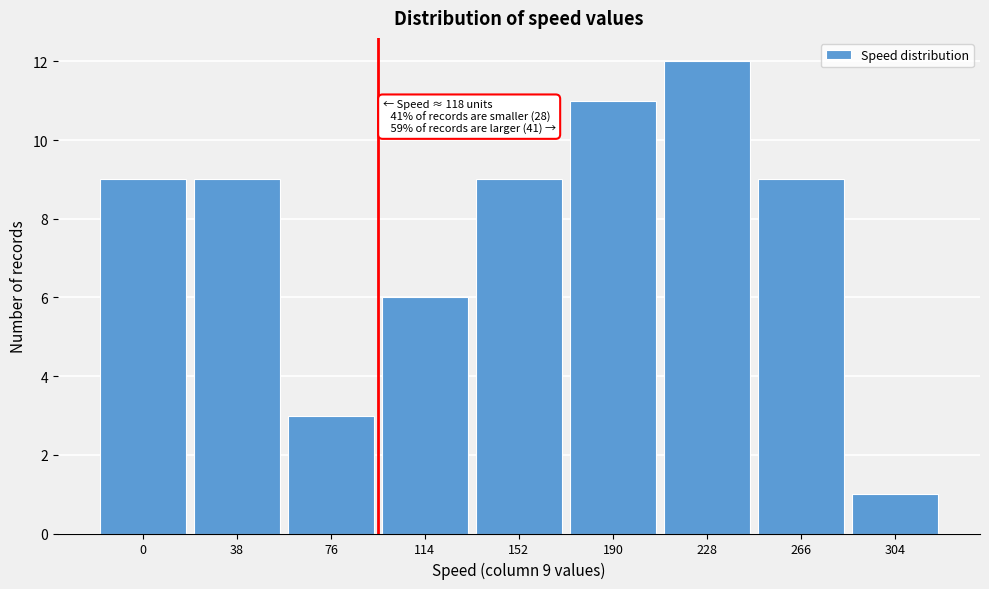

Reading left to right, extract all data points from this chart.

0=9	38=9	76=3	114=6	152=9	190=11	228=12	266=9	304=1